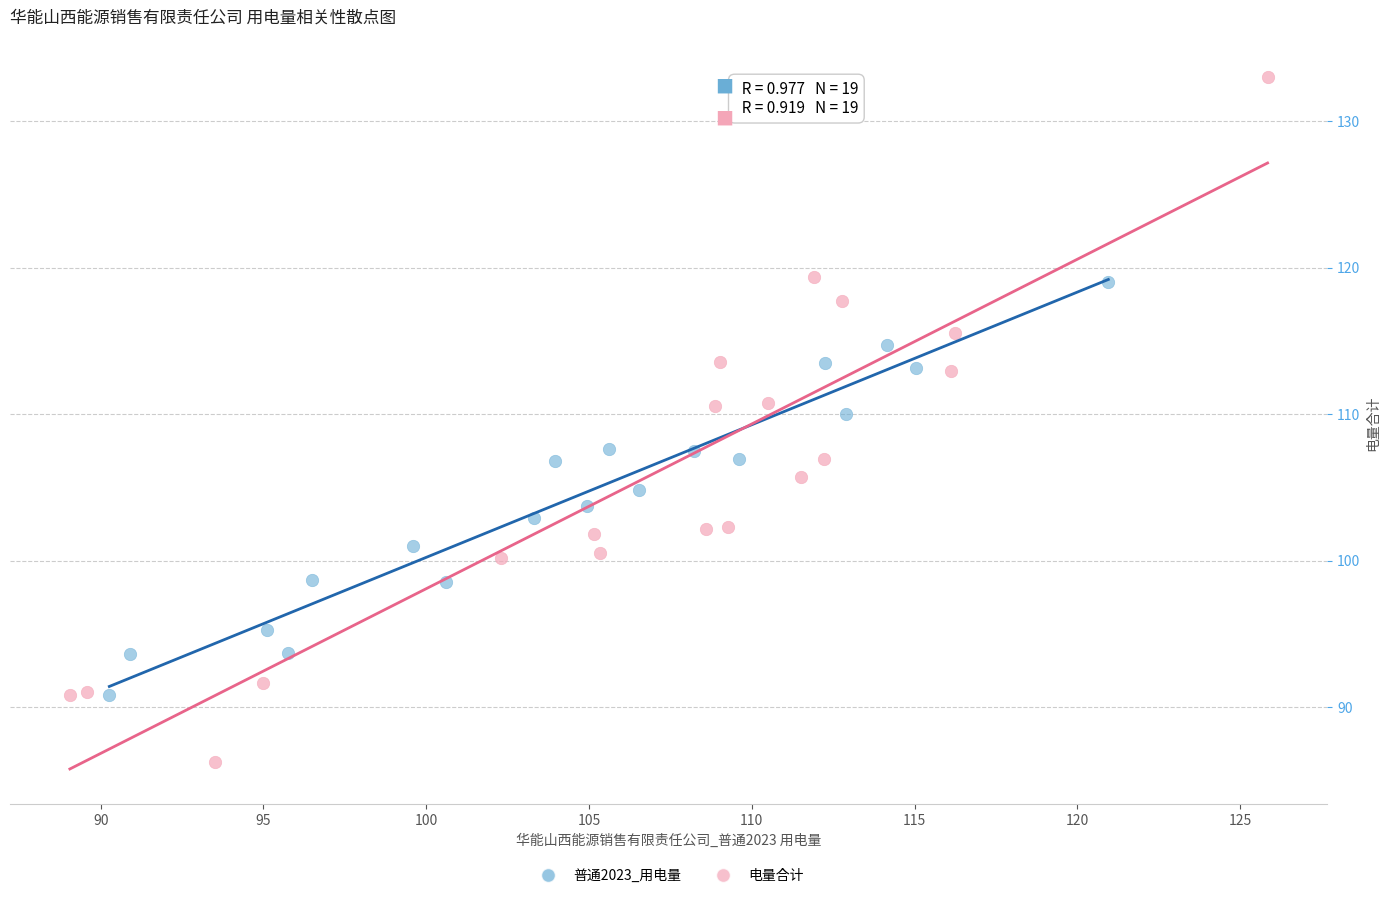

Which series has the widest spread of Y values?

电量合计